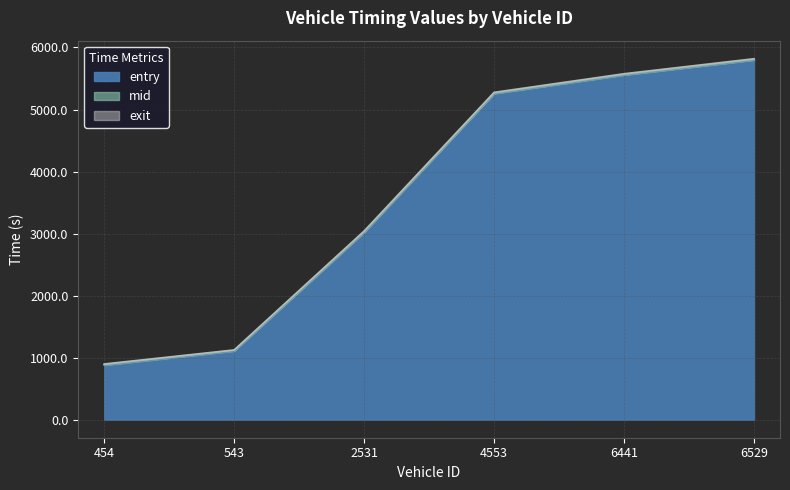

Does the chart have visible grid lines?

Yes